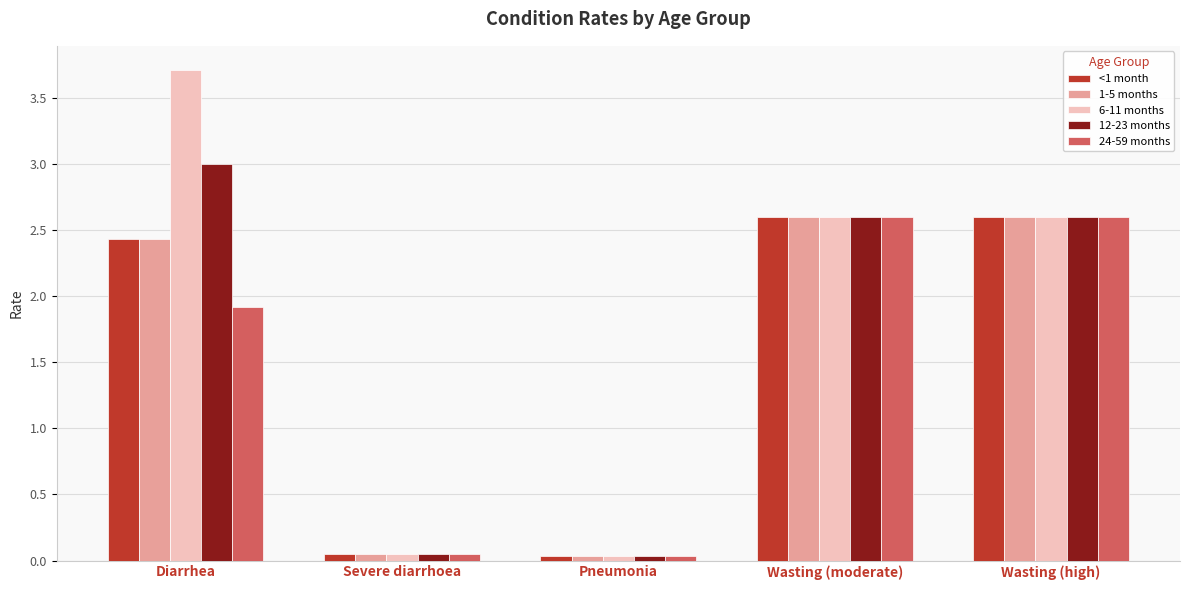

What is the highest value of the 24-59 months series?

2.6